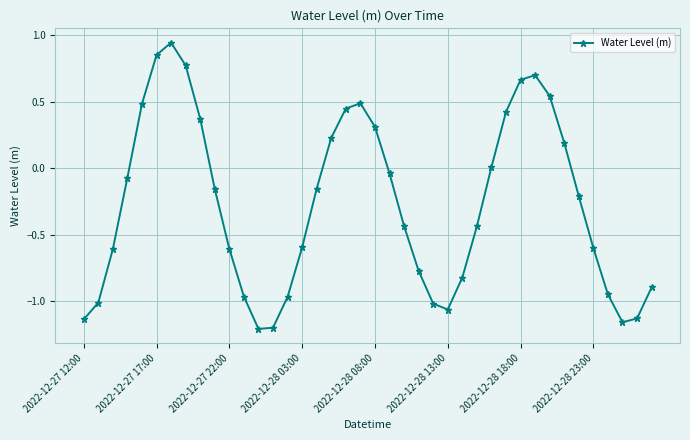

What is the difference between the second highest and minimum values?

2.1